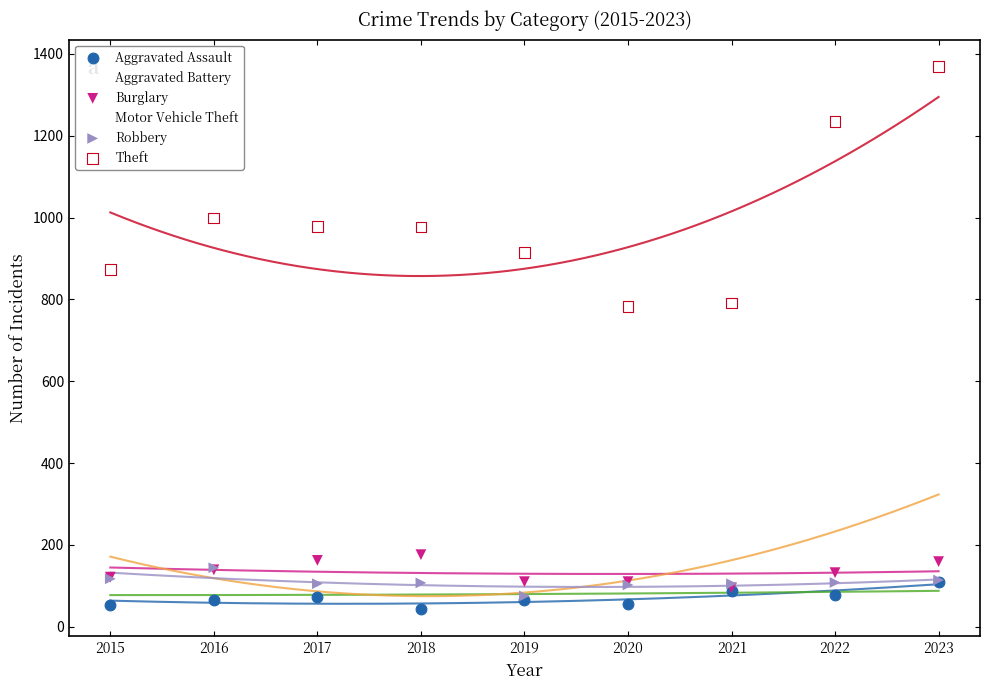

What are all the series names shown in the legend?

Aggravated Assault, Aggravated Battery, Burglary, Motor Vehicle Theft, Robbery, Theft